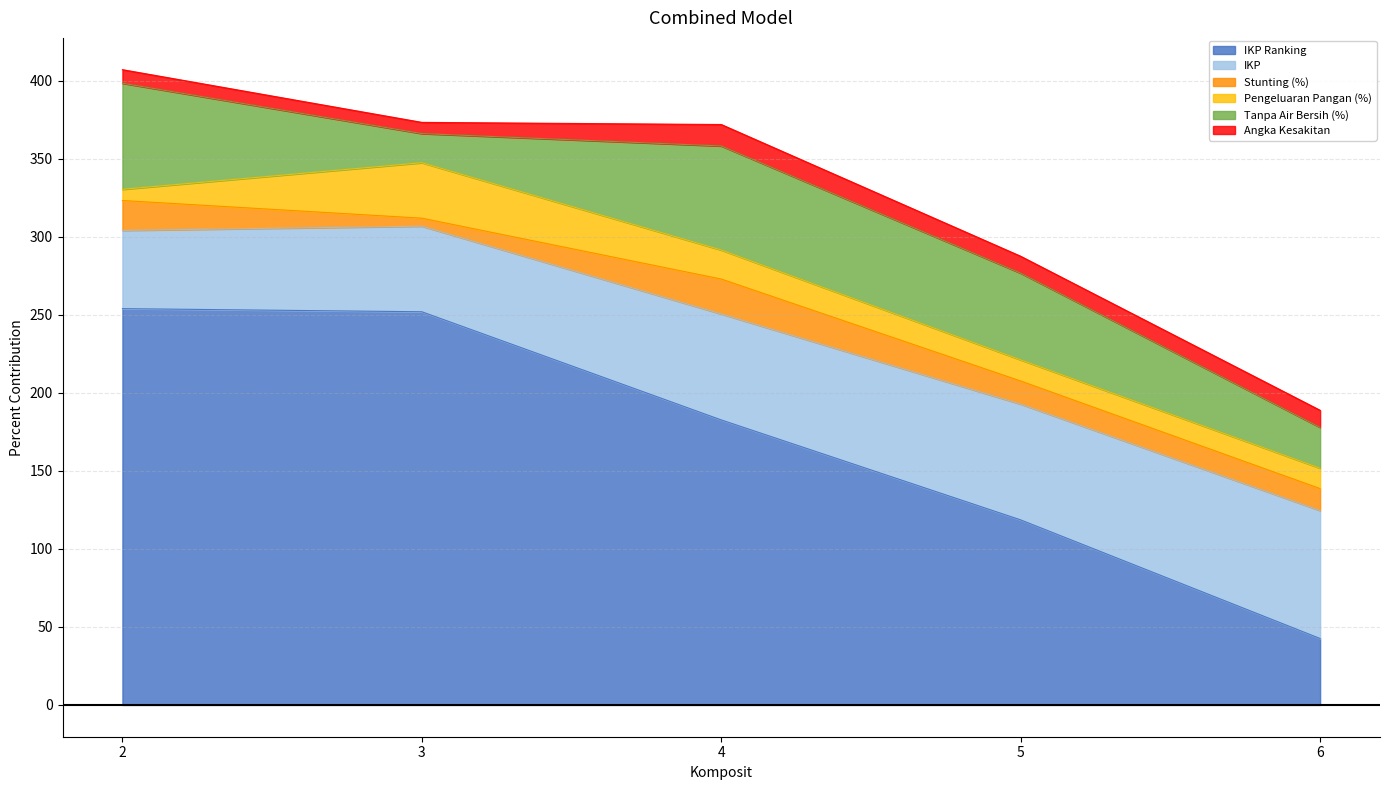

Where does the Tanpa Air Bersih (%) series first go above 68?

4